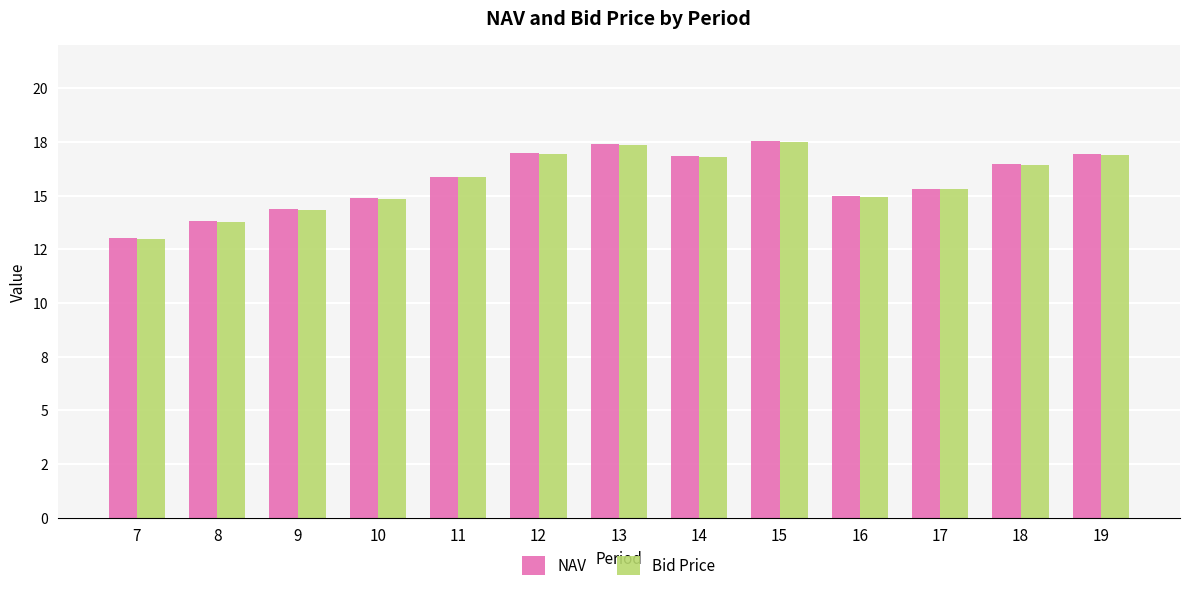

What are all the series names shown in the legend?

NAV, Bid Price